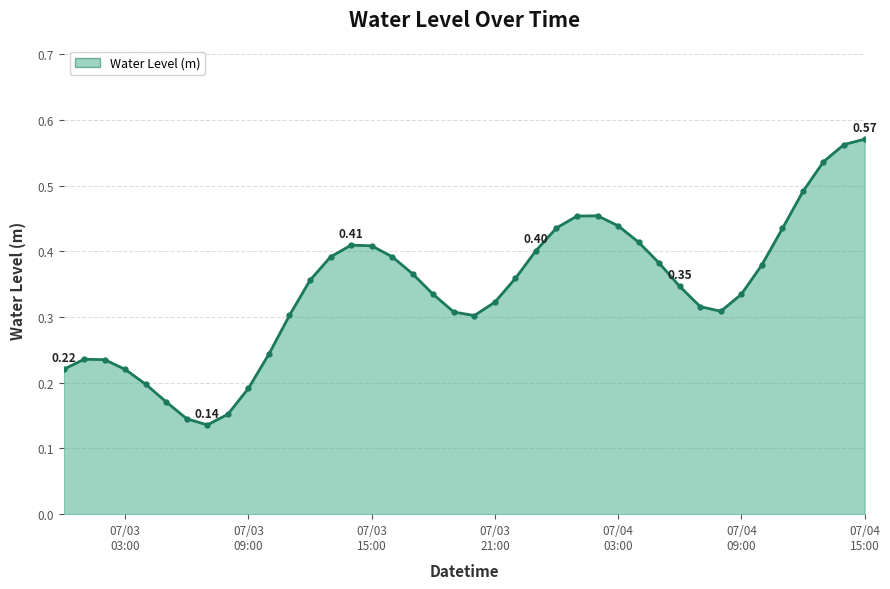

True or false: the data has more than 2 interior local peaks.

True